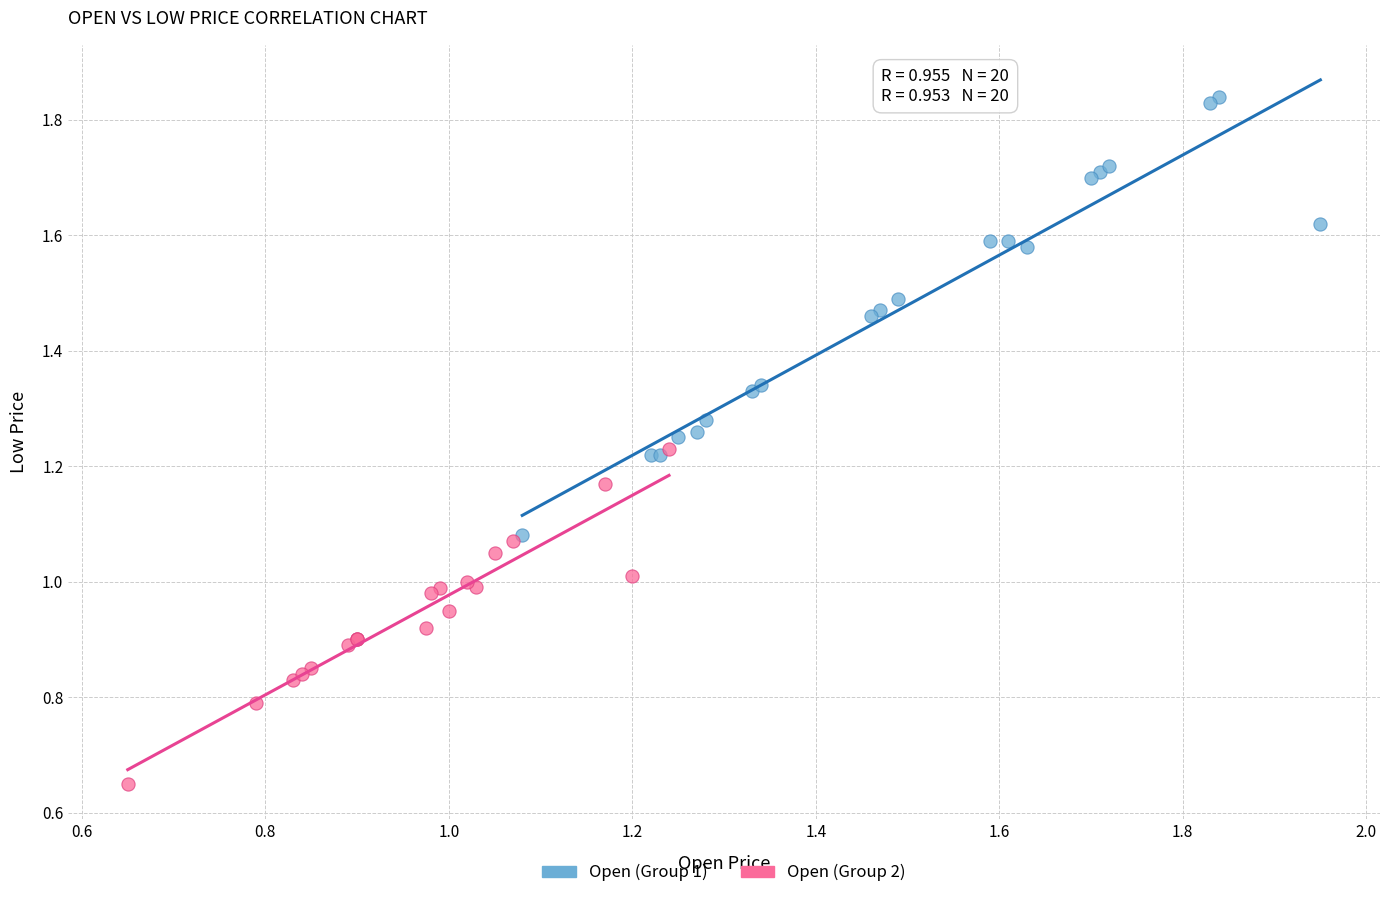

Which series reaches the maximum Y coordinate?

Open (Group 1)